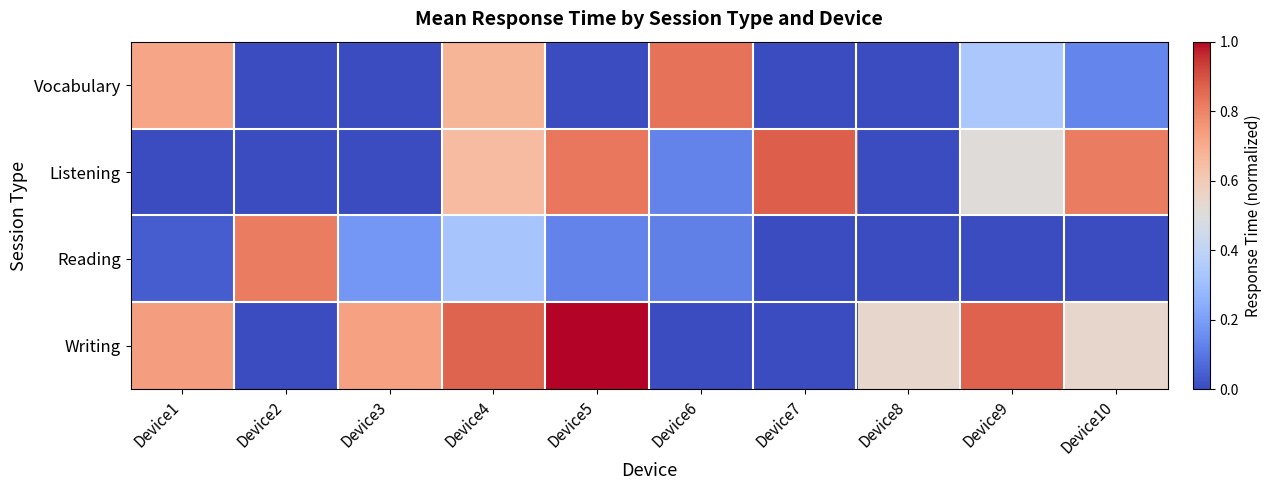

What is the spread (max minus min) of values at Device1?

0.7